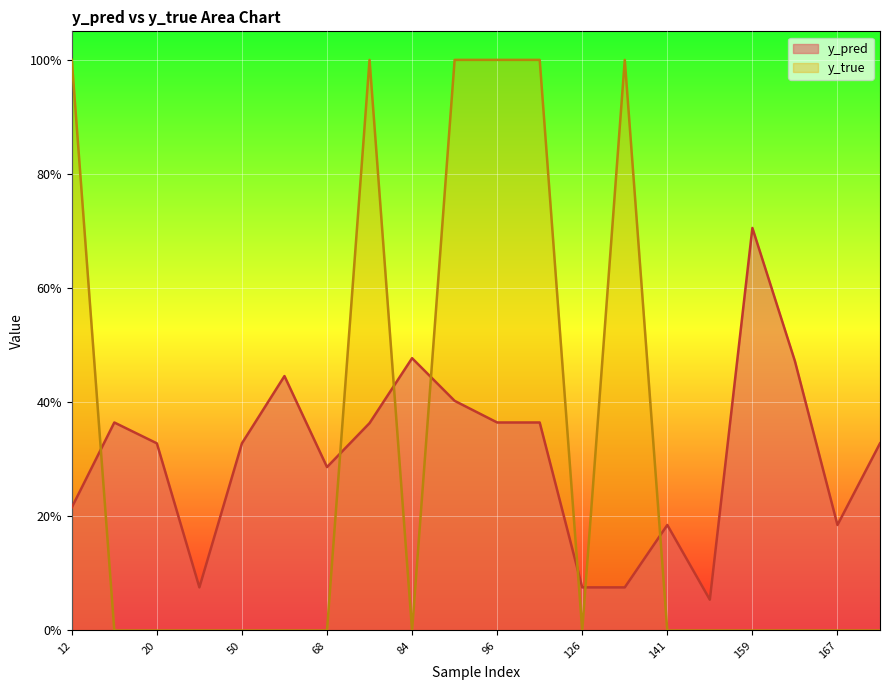

Which series has the largest range (max minus min)?

y_true